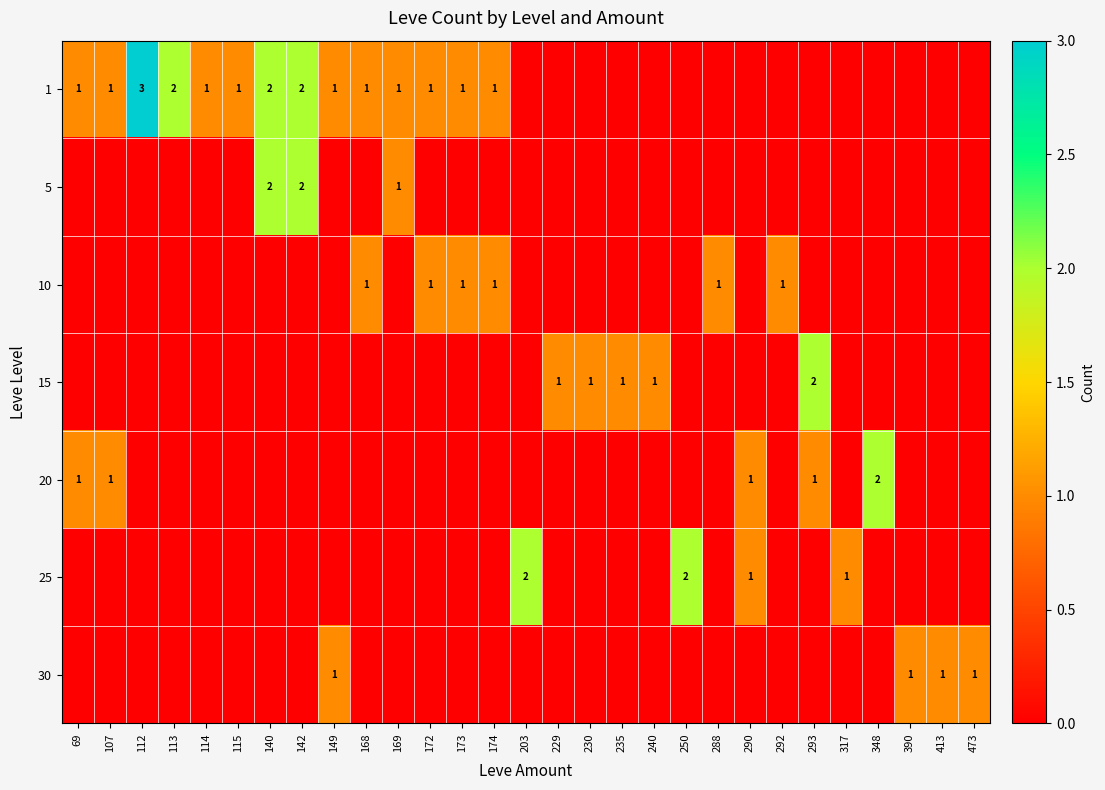

The 20 series shows 1 at 69. True or false?

True